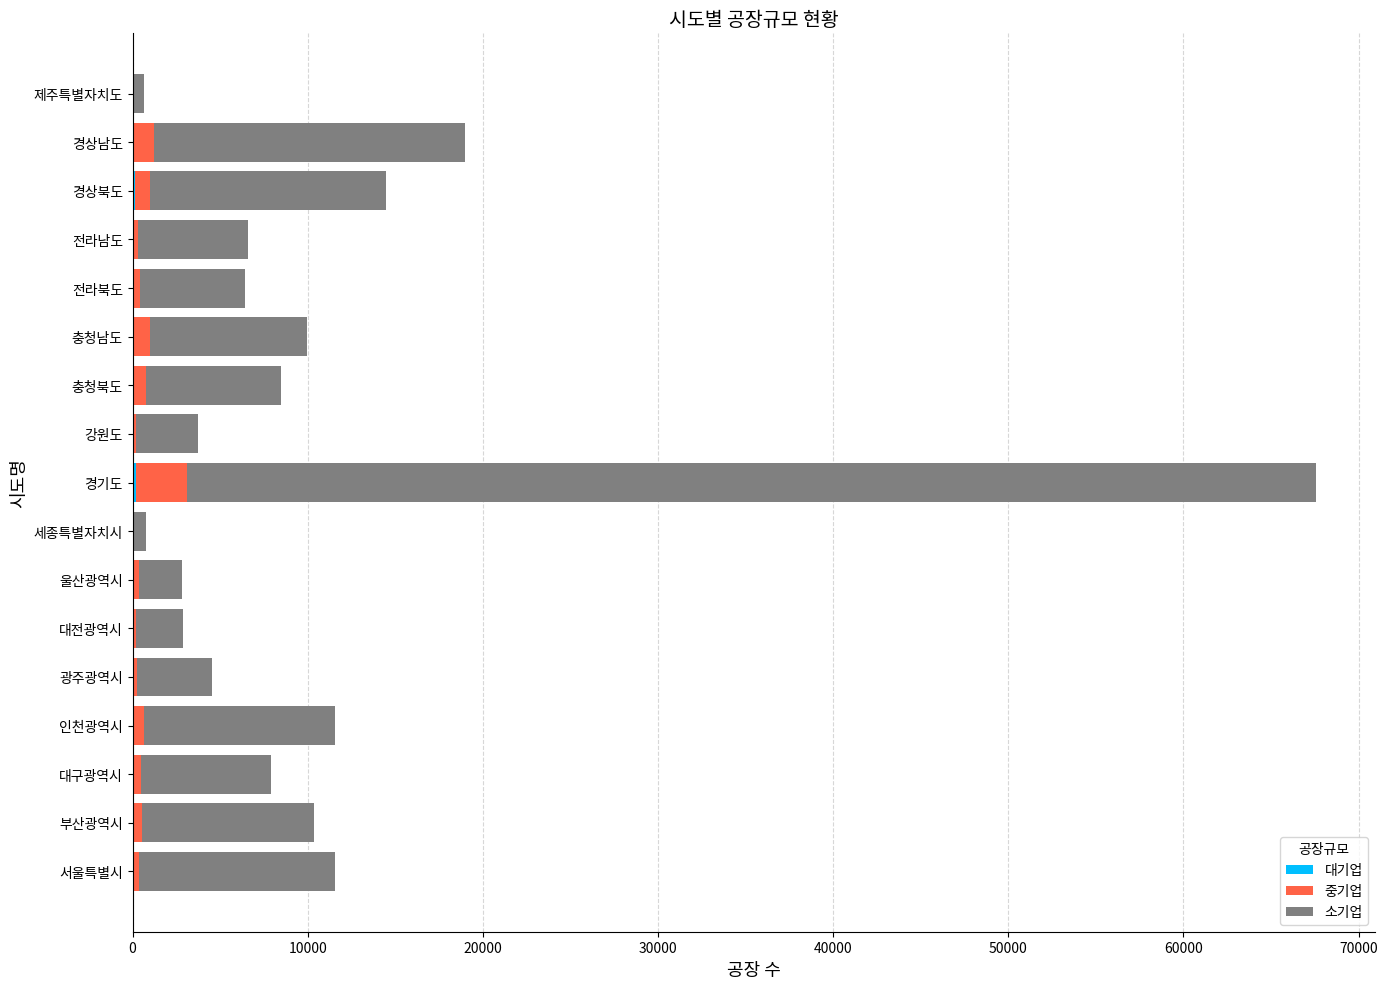

At which category is the sum across all series the highest?

경기도